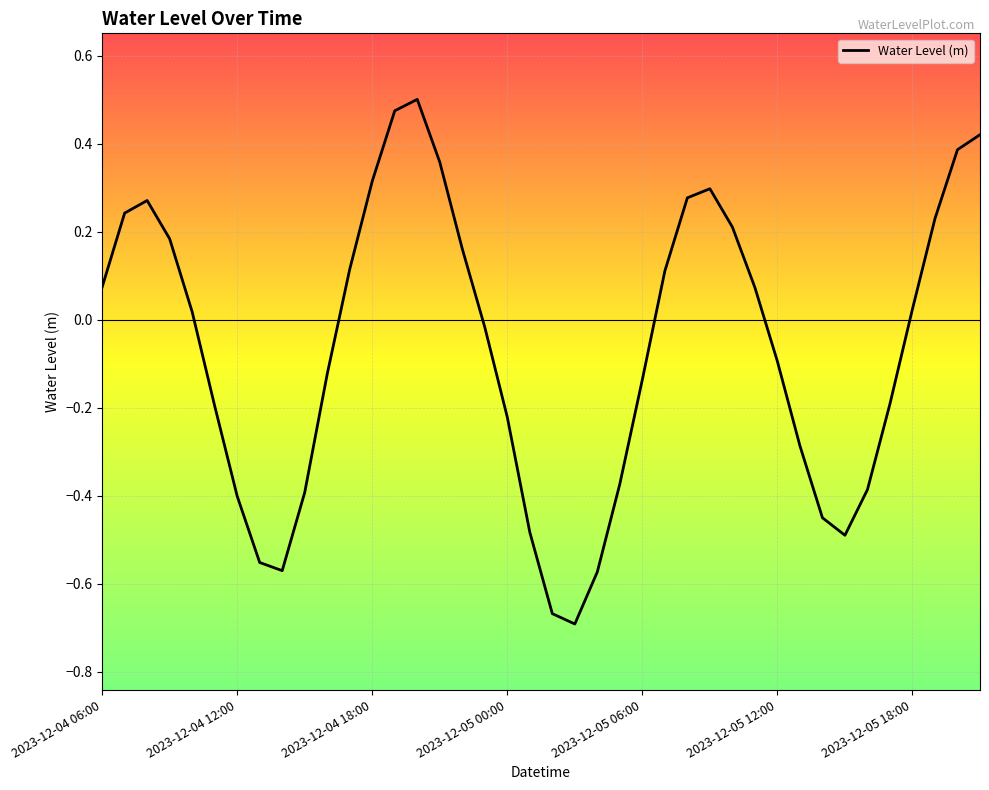

What is the difference between the maximum and minimum values?

1.2